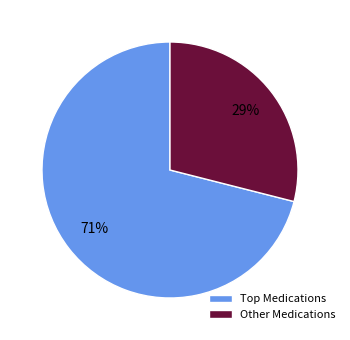

To the nearest percent, what percentage of the pie is Other Medications?

29%